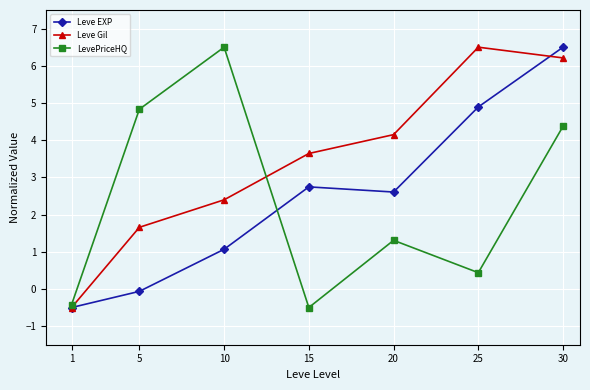

The Leve EXP series shows 2.7 at 15. True or false?

True